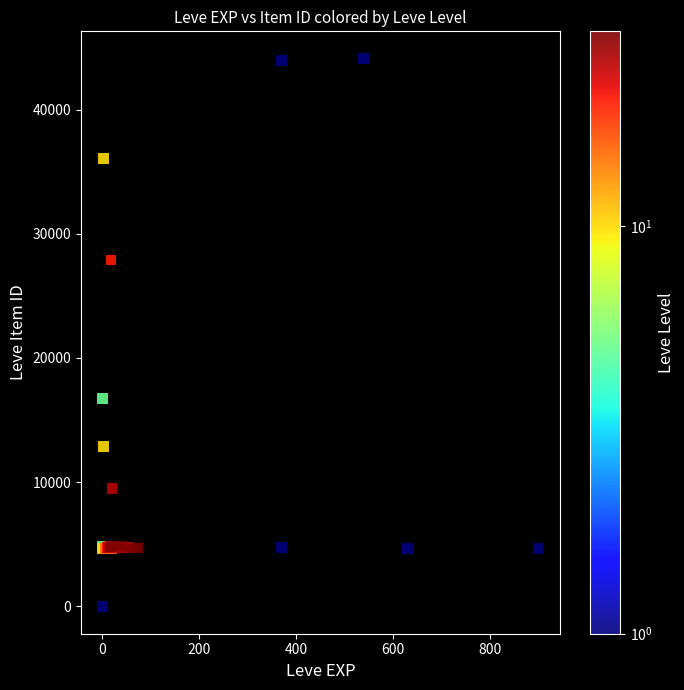

What Y value in the scatter plot is closest to 22050?

16734